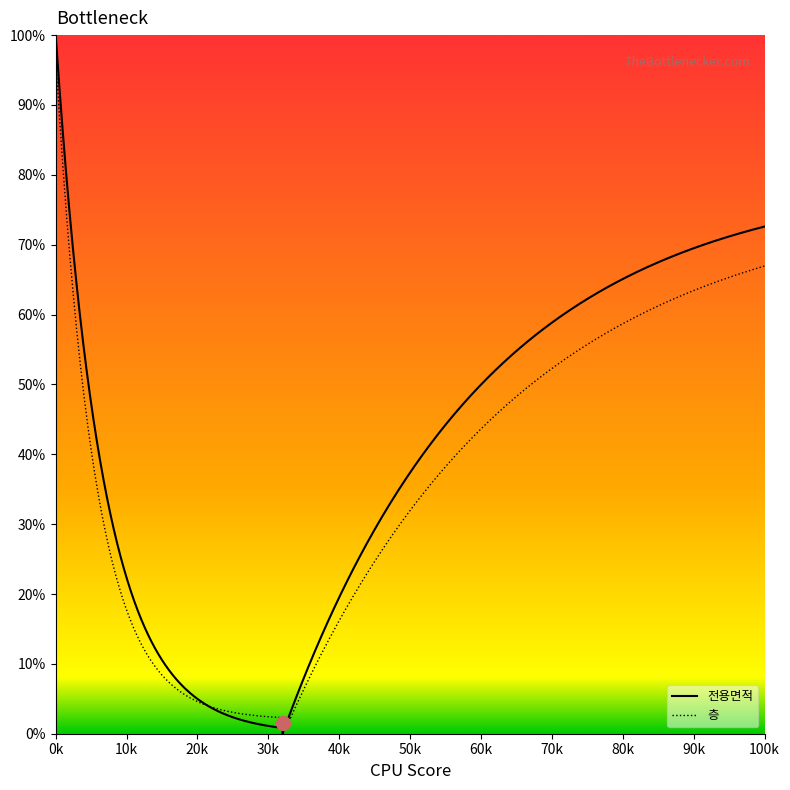

How many data points does each series have?

18